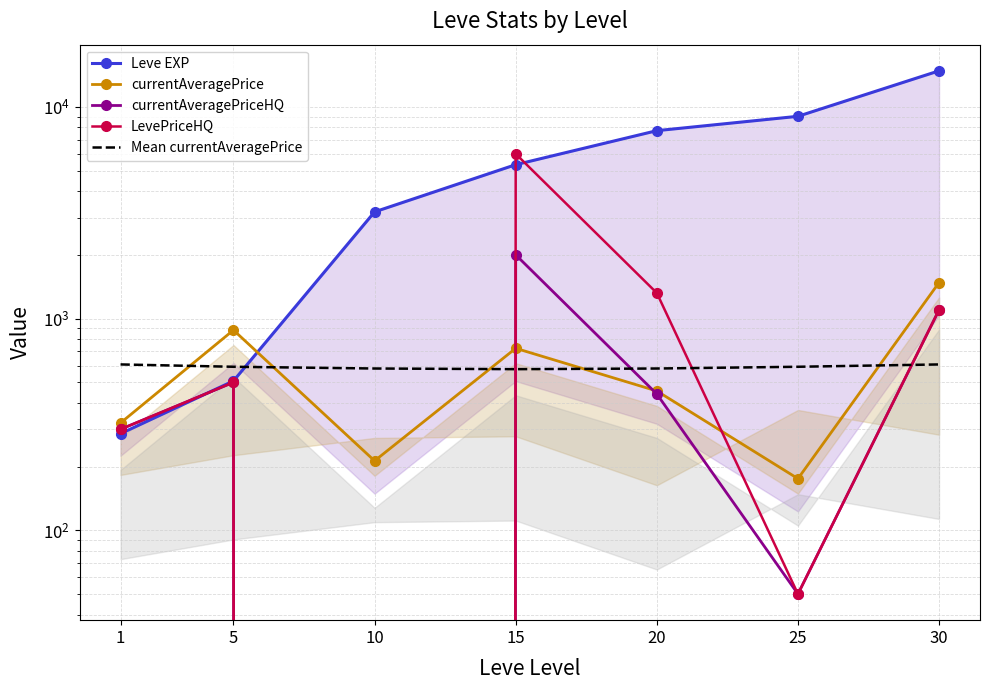

True or false: currentAveragePrice has more than 0 points higher than both neighbors.

True